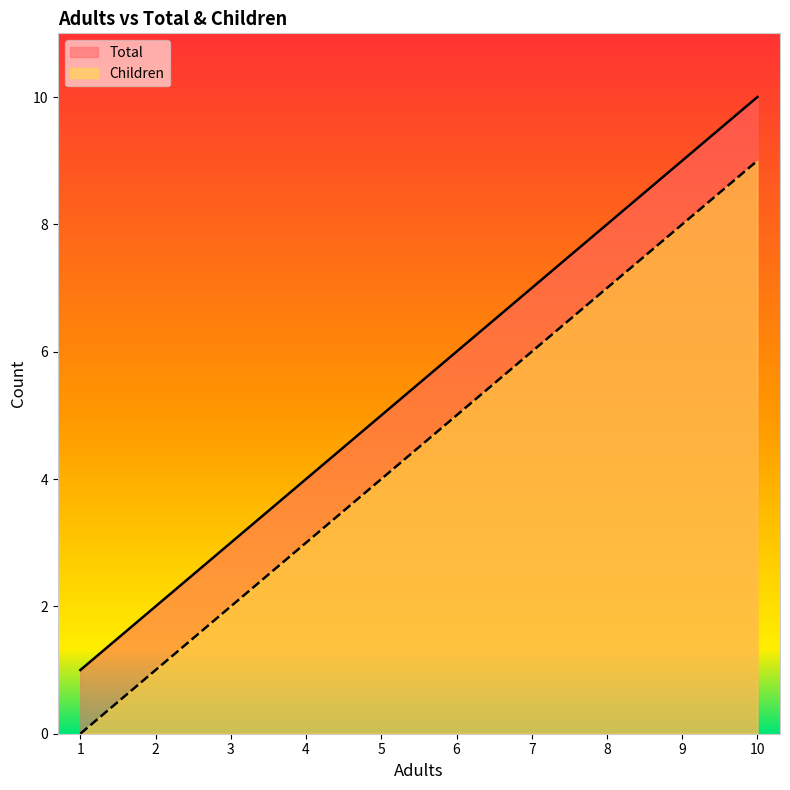

What is the value of the Children point at the 10th from the left?

9